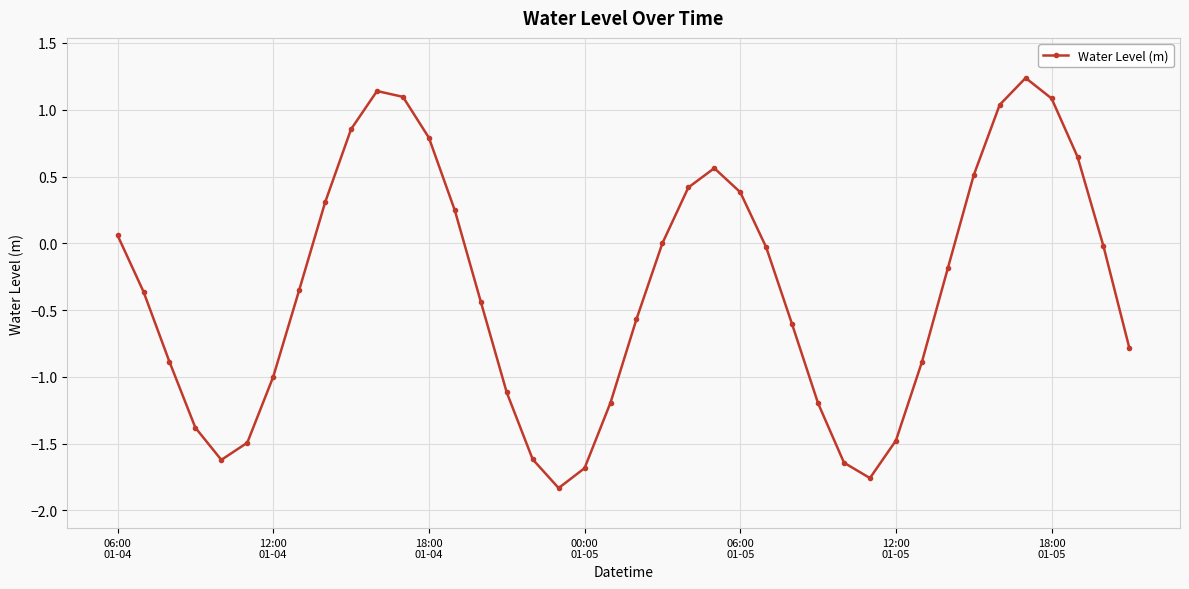

Count the number of categories in the chart.

40